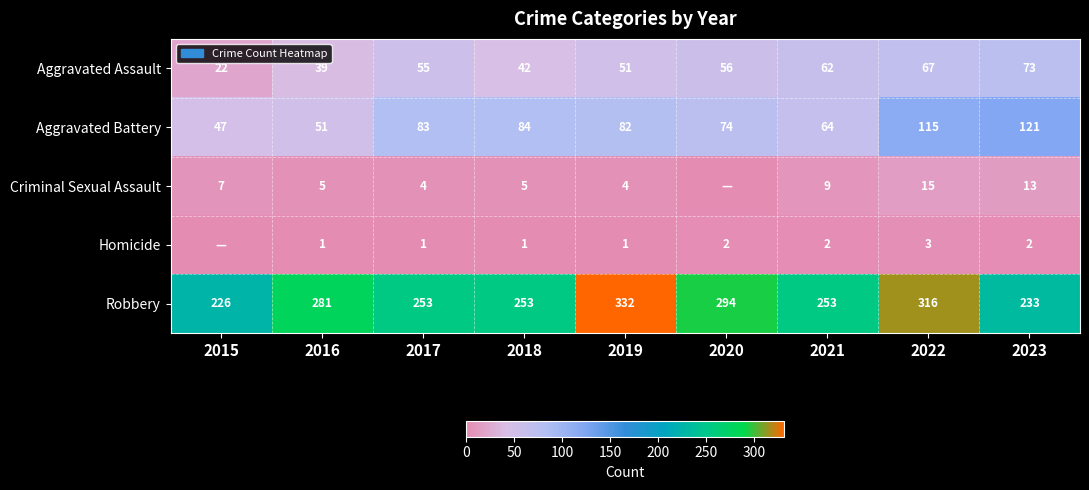

At which label is Aggravated Assault closest to 47?

2019